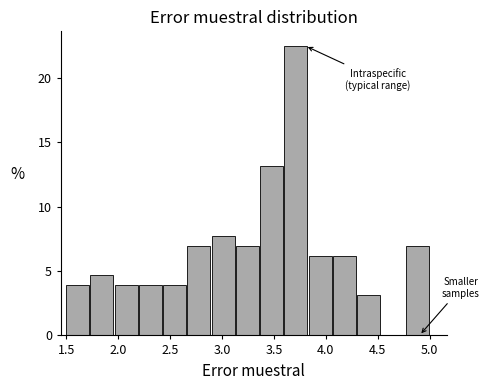

Reading left to right, transcribe this chart: for each bar, give the range it covers on the x-axis and its height. Neither the bar edges nor the heights are printed on the chart, so give them approximately, as read against the axes.

1.50 to 1.75: 4.0
1.75 to 1.95: 4.5
1.95 to 2.20: 4.0
2.20 to 2.45: 4.0
2.45 to 2.65: 4.0
2.65 to 2.90: 7.0
2.90 to 3.15: 8.0
3.15 to 3.35: 7.0
3.35 to 3.60: 13.0
3.60 to 3.85: 22.5
3.85 to 4.05: 6.0
4.05 to 4.30: 6.0
4.30 to 4.55: 3.0
4.55 to 4.75: 0
4.75 to 5.00: 7.0